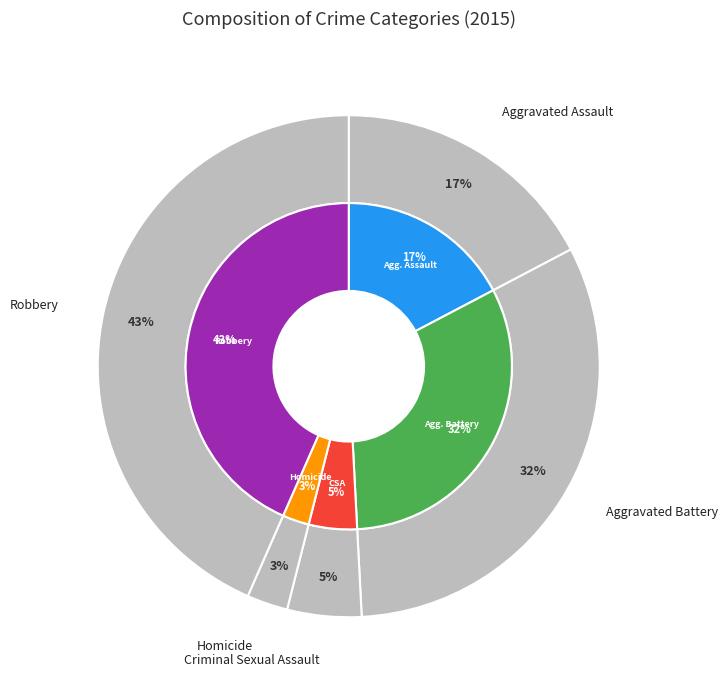

What is the largest slice in the pie chart?

Robbery